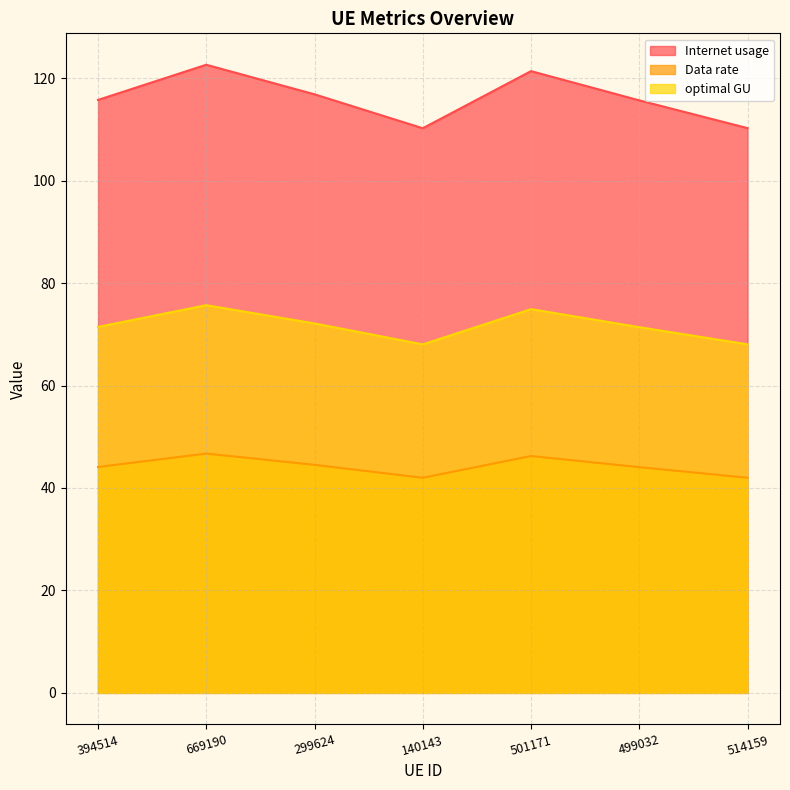

Rank the series at 501171 from highest to lowest value.

Internet usage, optimal GU, Data rate